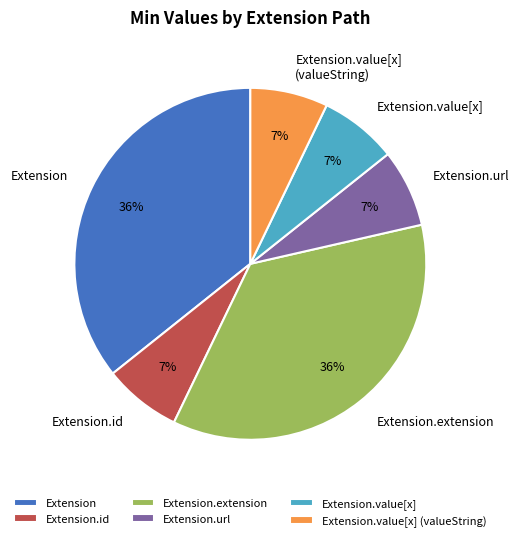

How many slices are in this pie chart?

6